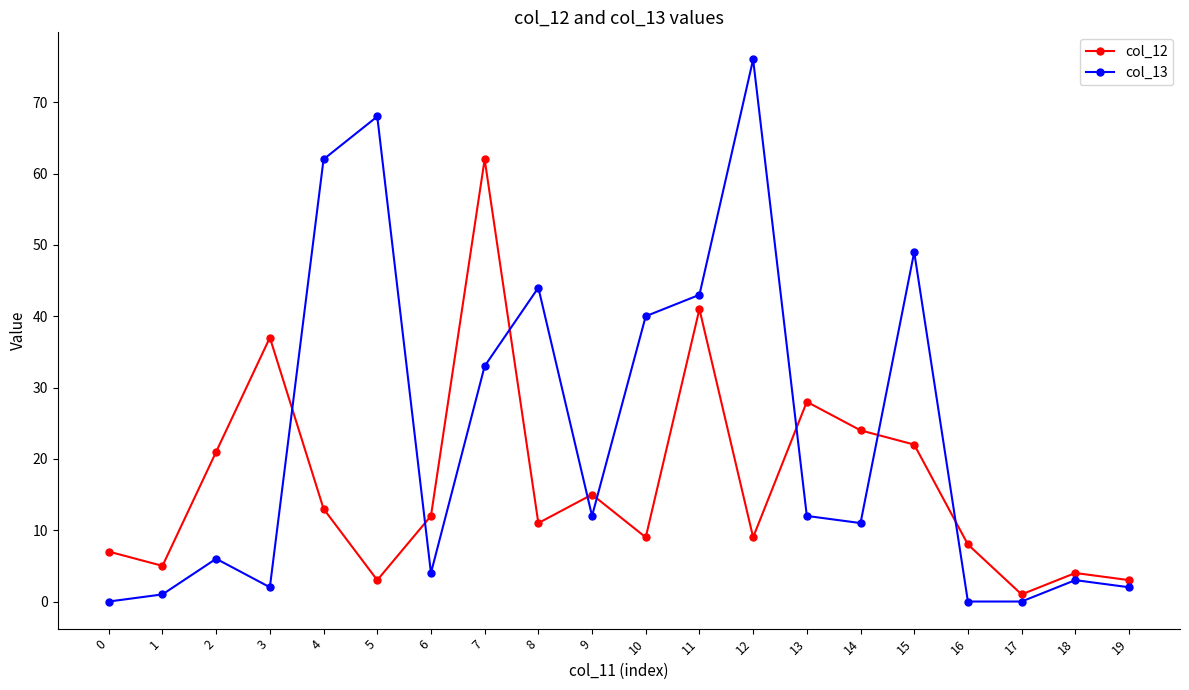

How many series are shown in this chart?

2